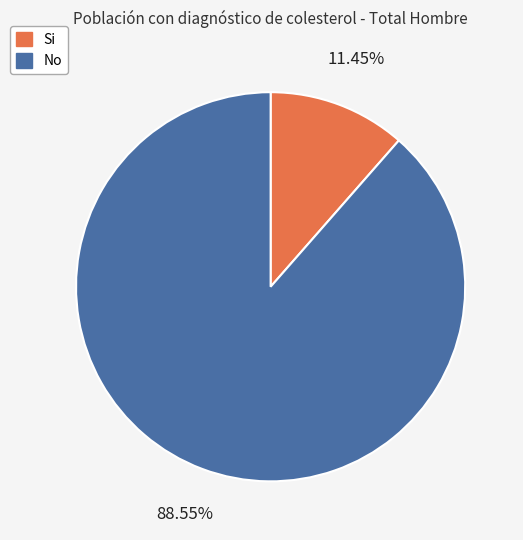

To the nearest percent, what is the combined percentage of No and Si?

100%